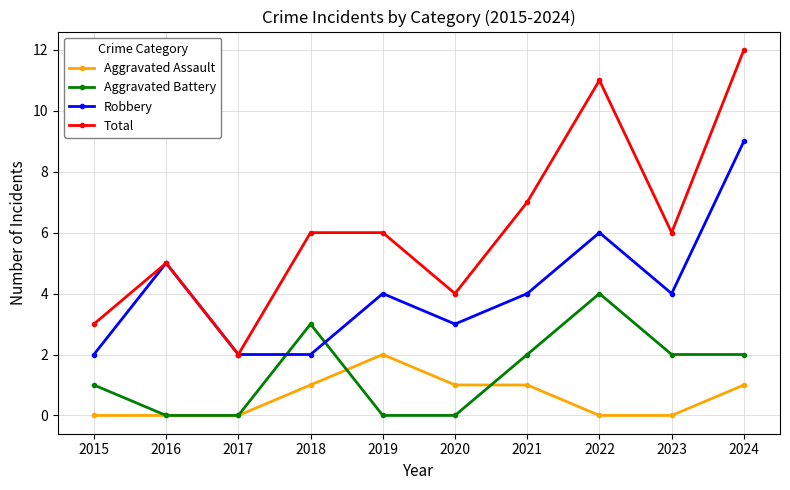

Which category has the highest value across all series?

2024